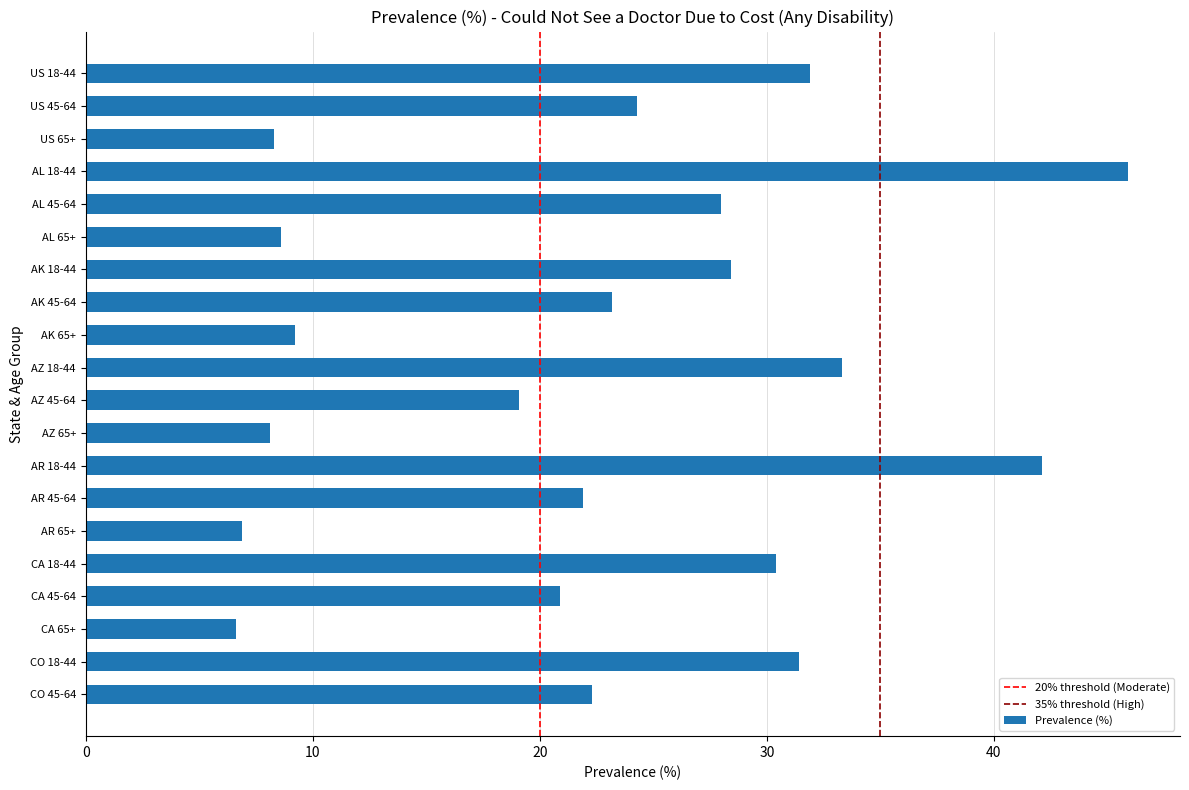

What is the difference between the maximum and minimum values?

39.3